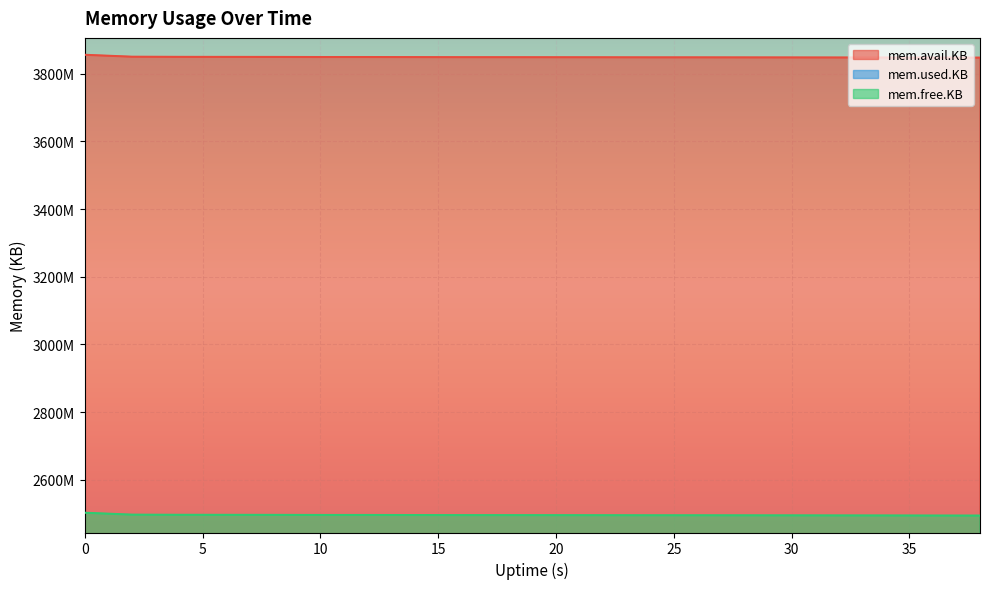

The mem.avail.KB series shows 5030387 at 10. True or false?

False